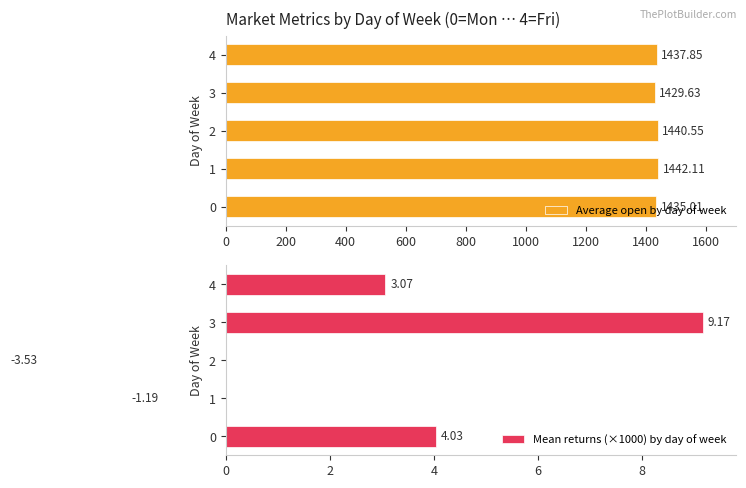

What is the difference between the second highest and second lowest values in the Mean returns (×1000) by day of week series?

5.2